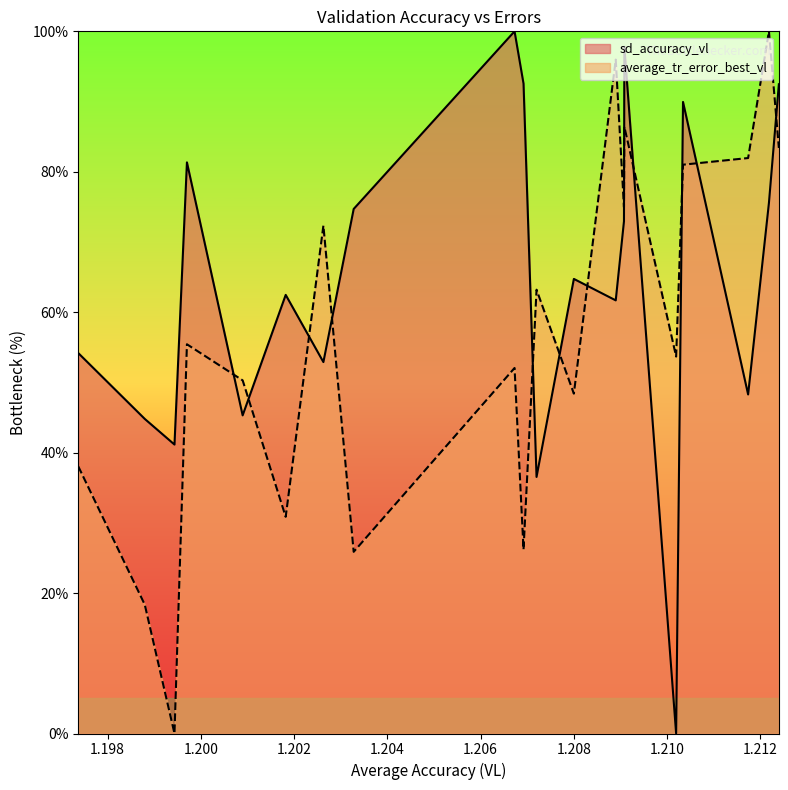

Reading right to left, list all the values displayed in this chart.

sd_accuracy_vl: 1.21239493=92.5	1.212181959=75.6	1.2117356837=48.3	1.2103399058=89.9	1.2101922357=0.0	1.2090819776=97.8	1.2090739304=73.0	1.2088973015=61.7	1.2079993403=64.7	1.207199251=36.5	1.2069202057=92.6	1.2067277233=100.0	1.2032786222=74.7	1.2026289932=52.9	1.20182091=62.5	1.2008977661=45.3	1.1997031351=81.3	1.1994362453=41.1	1.1987993044=44.8	1.197373429=54.2
average_tr_error_best_vl: 1.21239493=83.4	1.212181959=100.0	1.2117356837=82.0	1.2103399058=81.0	1.2101922357=53.7	1.2090819776=86.4	1.2090739304=74.9	1.2088973015=96.0	1.2079993403=48.4	1.207199251=63.2	1.2069202057=26.2	1.2067277233=52.1	1.2032786222=25.9	1.2026289932=72.3	1.20182091=30.9	1.2008977661=50.3	1.1997031351=55.4	1.1994362453=0.0	1.1987993044=18.3	1.197373429=38.0